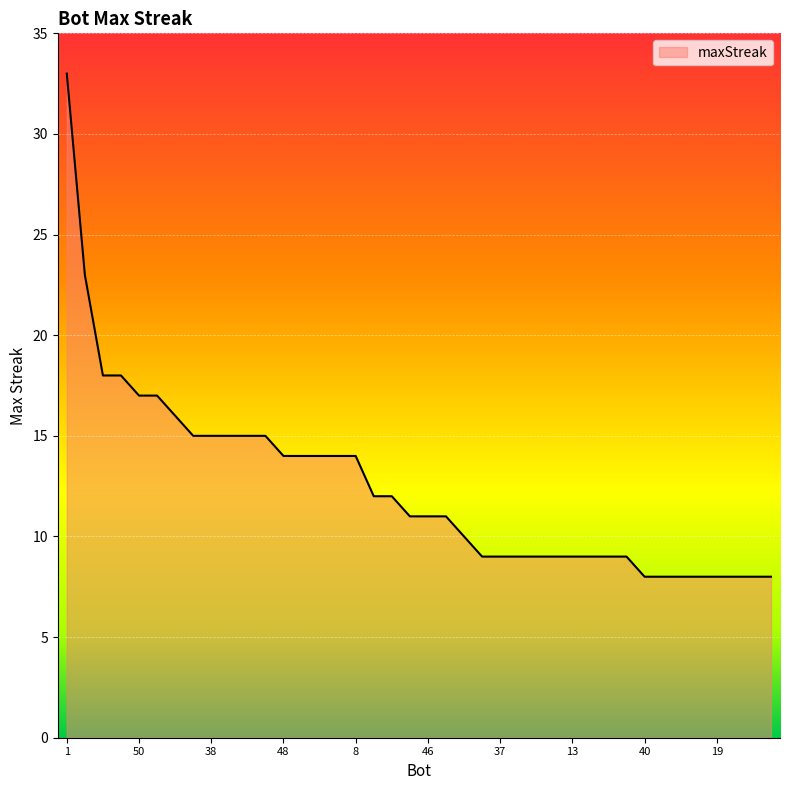

What is the minimum value shown in the chart?

8